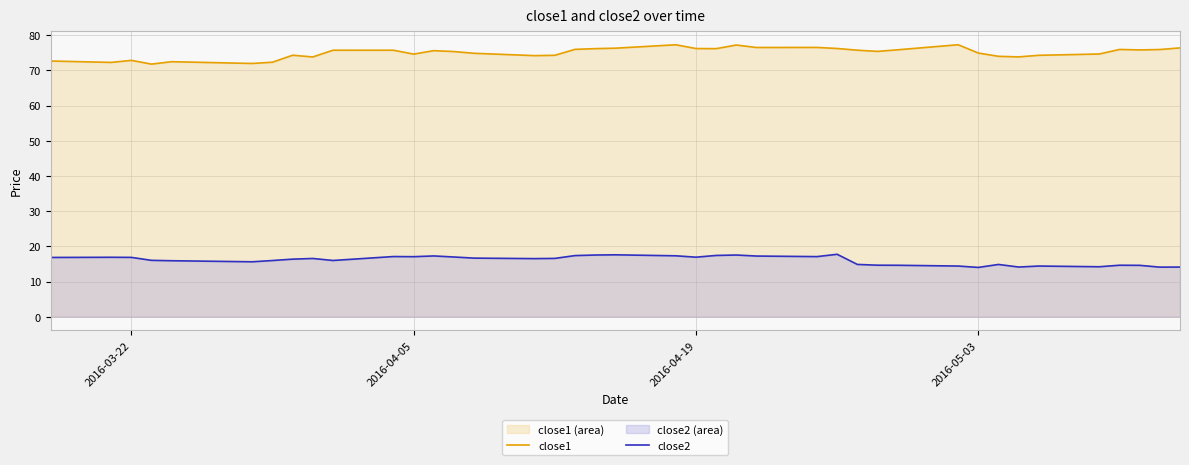

True or false: close1 and close2 intersect in this chart.

False